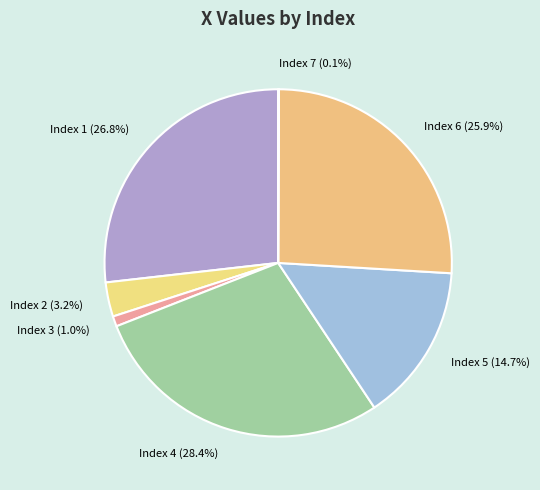

What is the largest slice in the pie chart?

Index 4 (28.4%)